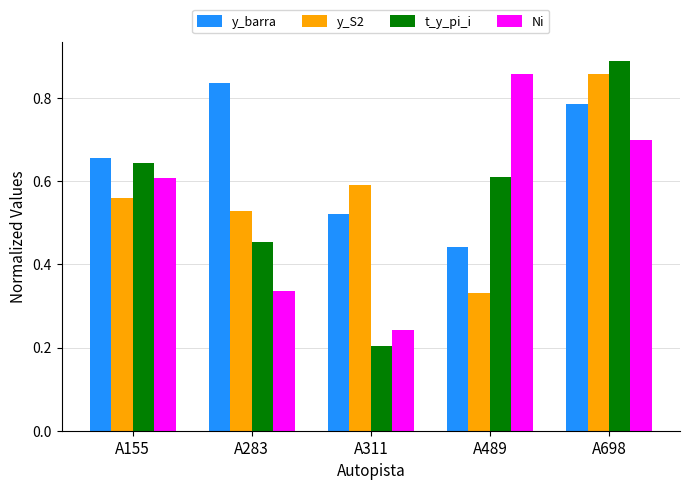

How many y_barra values are between 0 and 1?

5